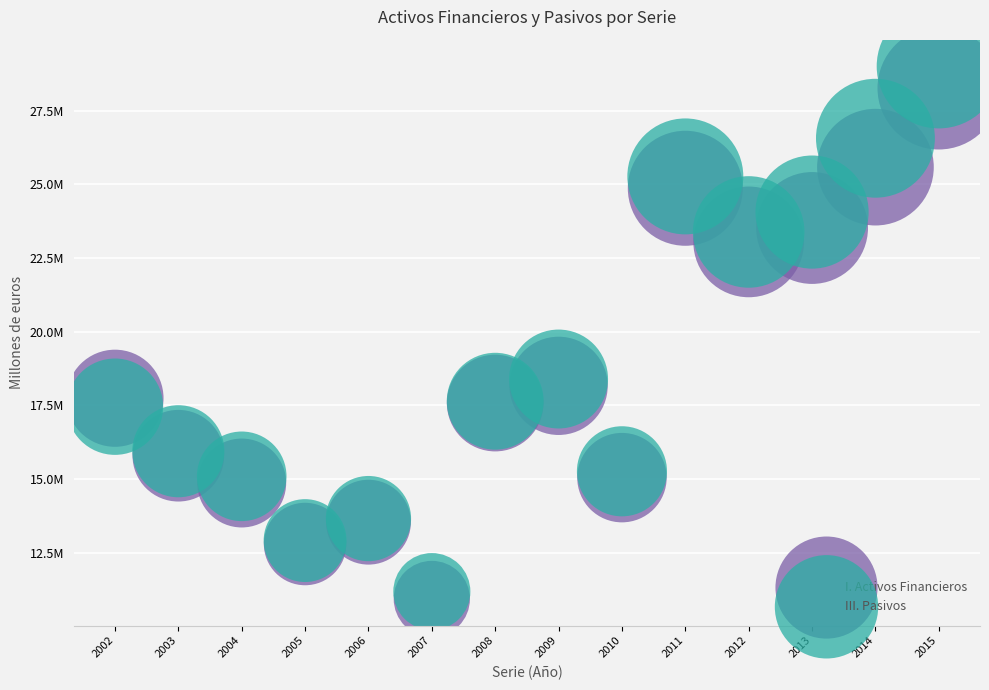

Which series has the largest Y range (max minus min)?

III. Pasivos